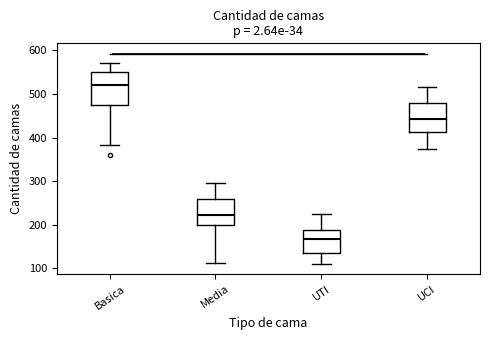

Reading left to right, read every box against the y-axis: the position of its median line, the range the box covers, and the ends of its whiskers. The values are not printed on the chart, so give them approximately, as read against the axis.

Basica: median 520, box 470 to 550, whiskers 380 to 570
Media: median 220, box 200 to 260, whiskers 110 to 300
UTI: median 170, box 130 to 190, whiskers 110 to 230
UCI: median 440, box 410 to 480, whiskers 370 to 520